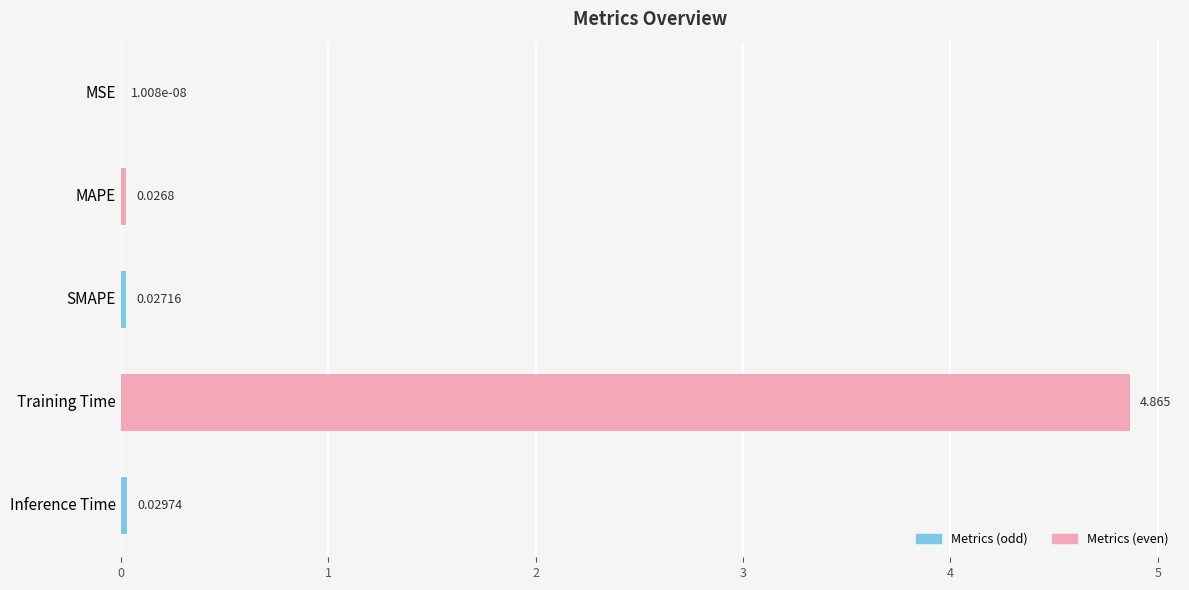

Does the chart contain stacked bars?

No